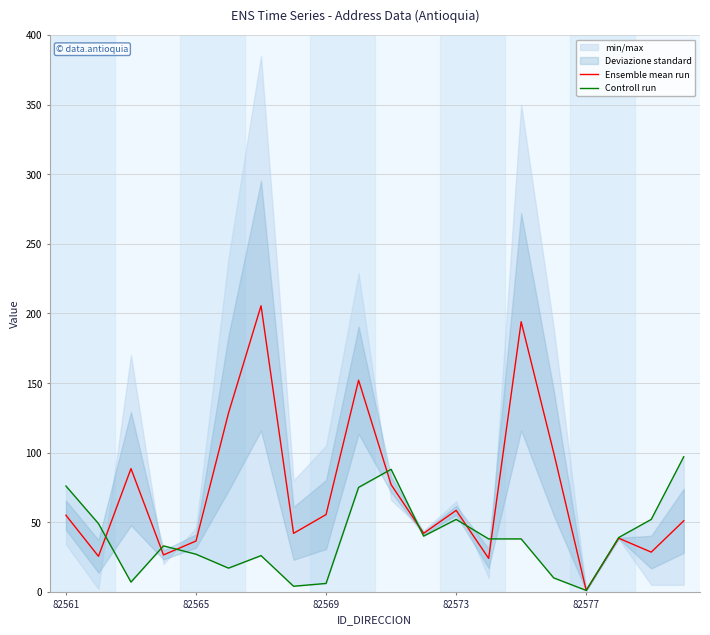

Is it true that Ensemble mean run equals 55.0 at 82561?

True